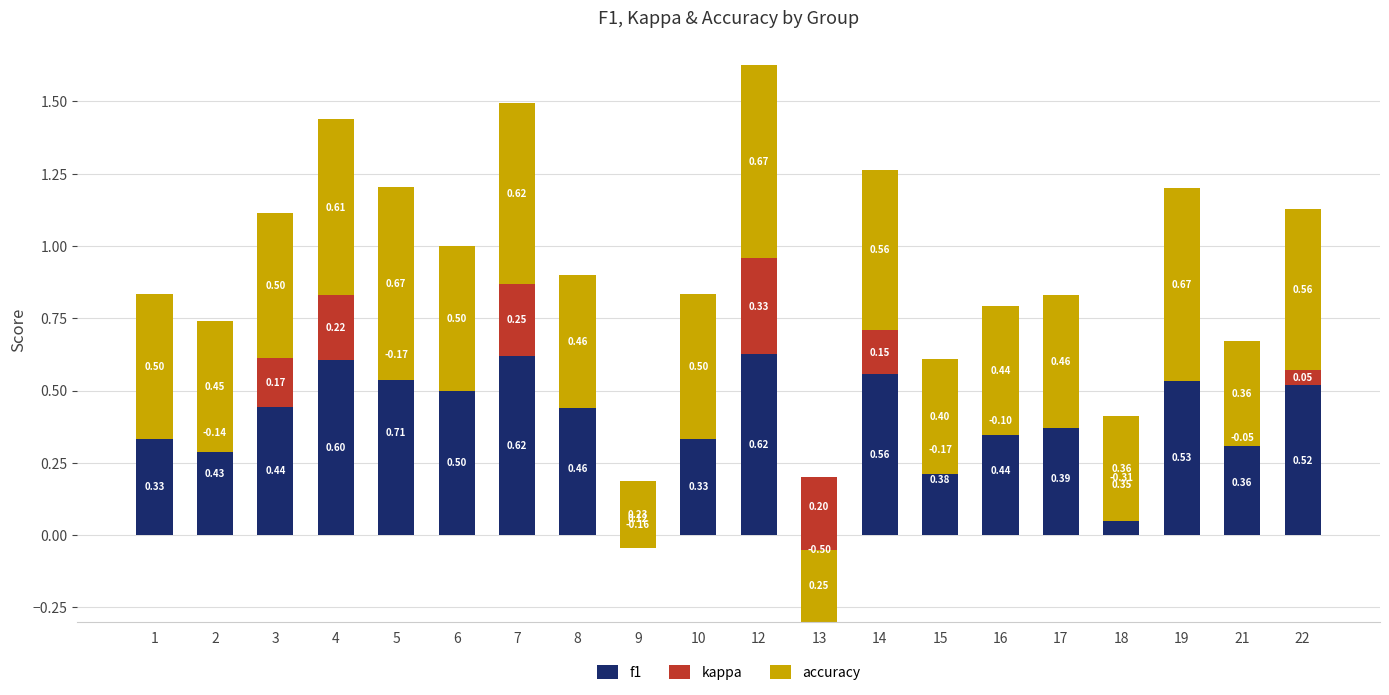

True or false: kappa has a value of -0.3 at 18.

True